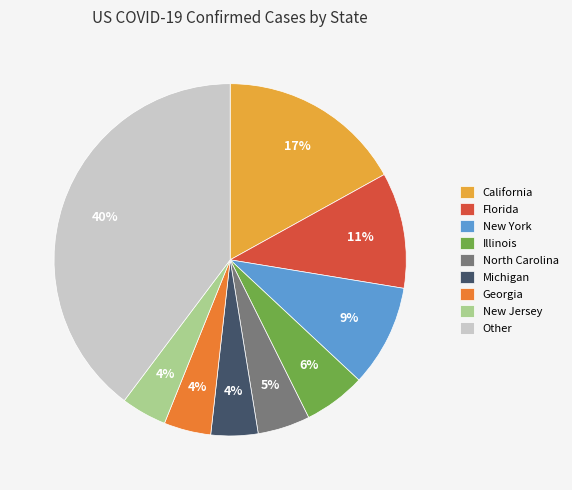

To the nearest percent, what is the difference between the New Jersey and North Carolina slice percentages?

1%